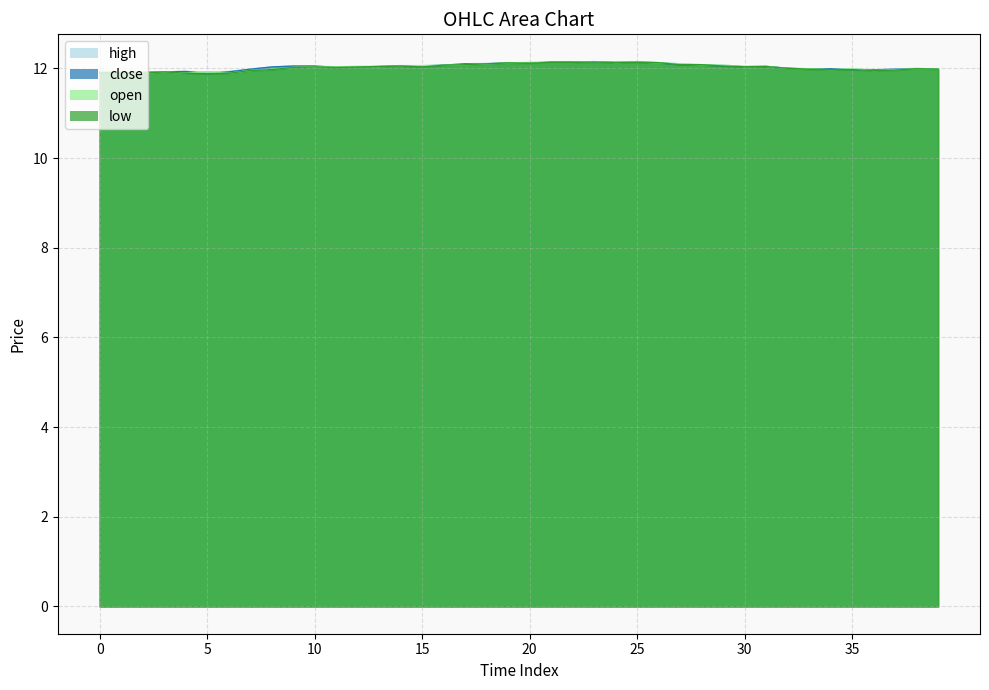

At how many categories does at least one series exceed 12?

24